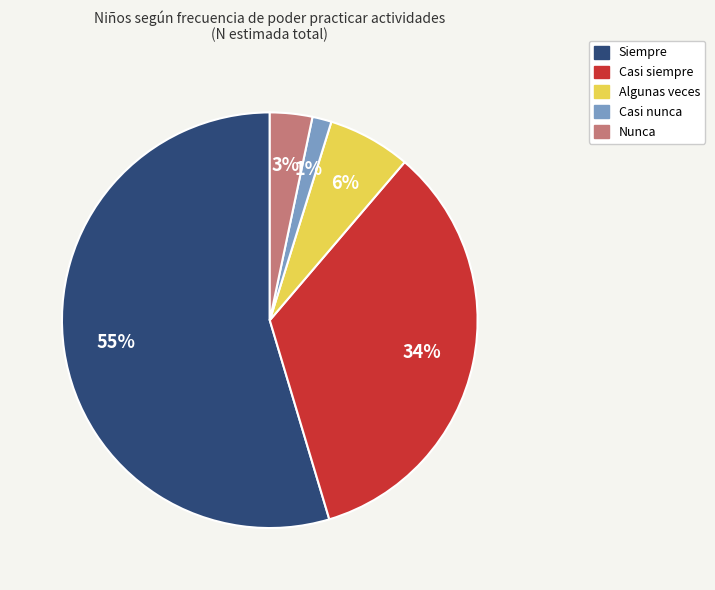

What percentage is the Nunca slice, to the nearest percent?

3%